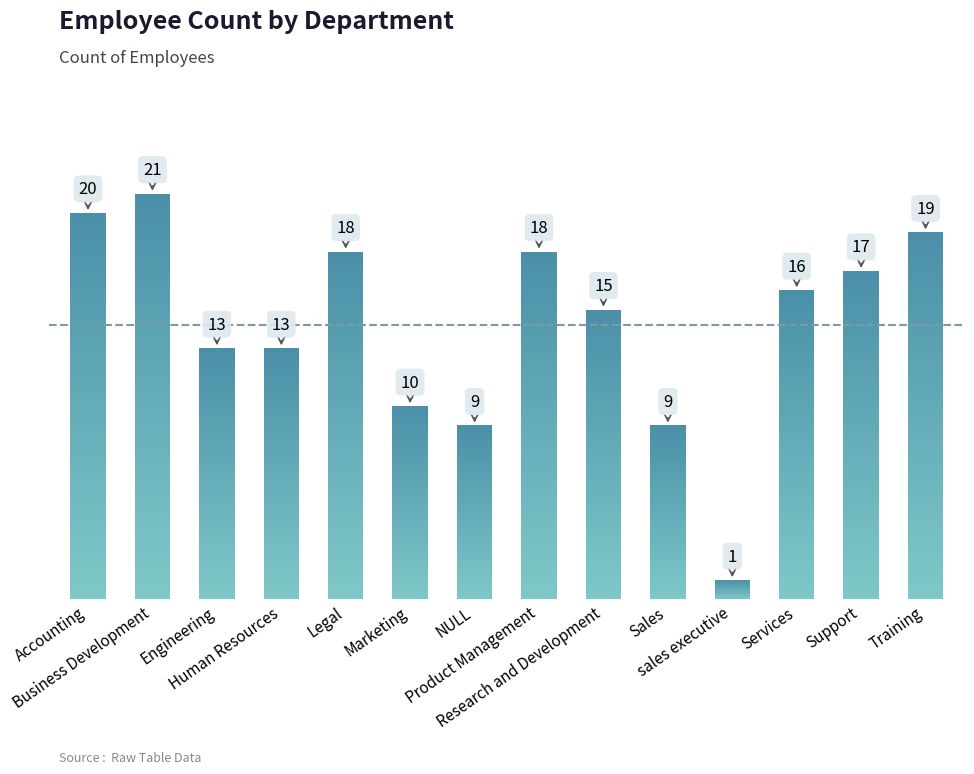

What is the difference between the maximum and second lowest values?

12